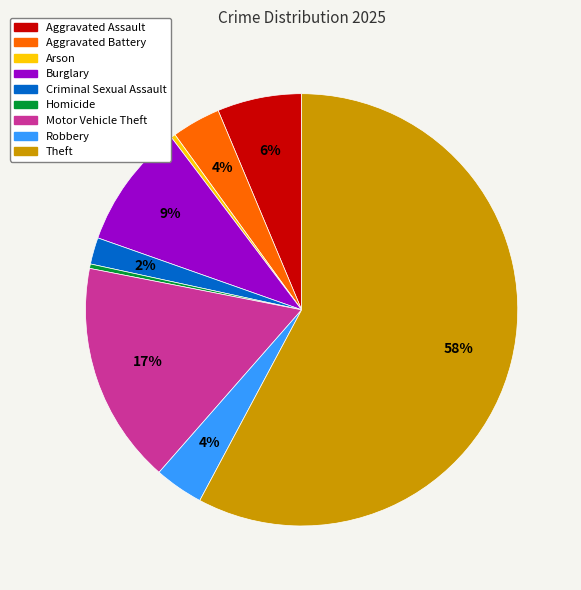

Is it true that Robbery is 4% of the pie?

True